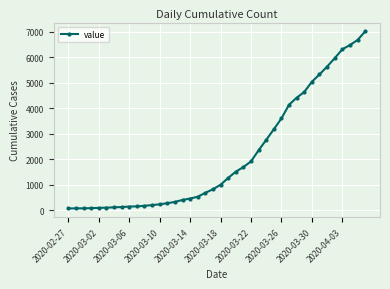

What is the difference between the maximum and second lowest values?

6936